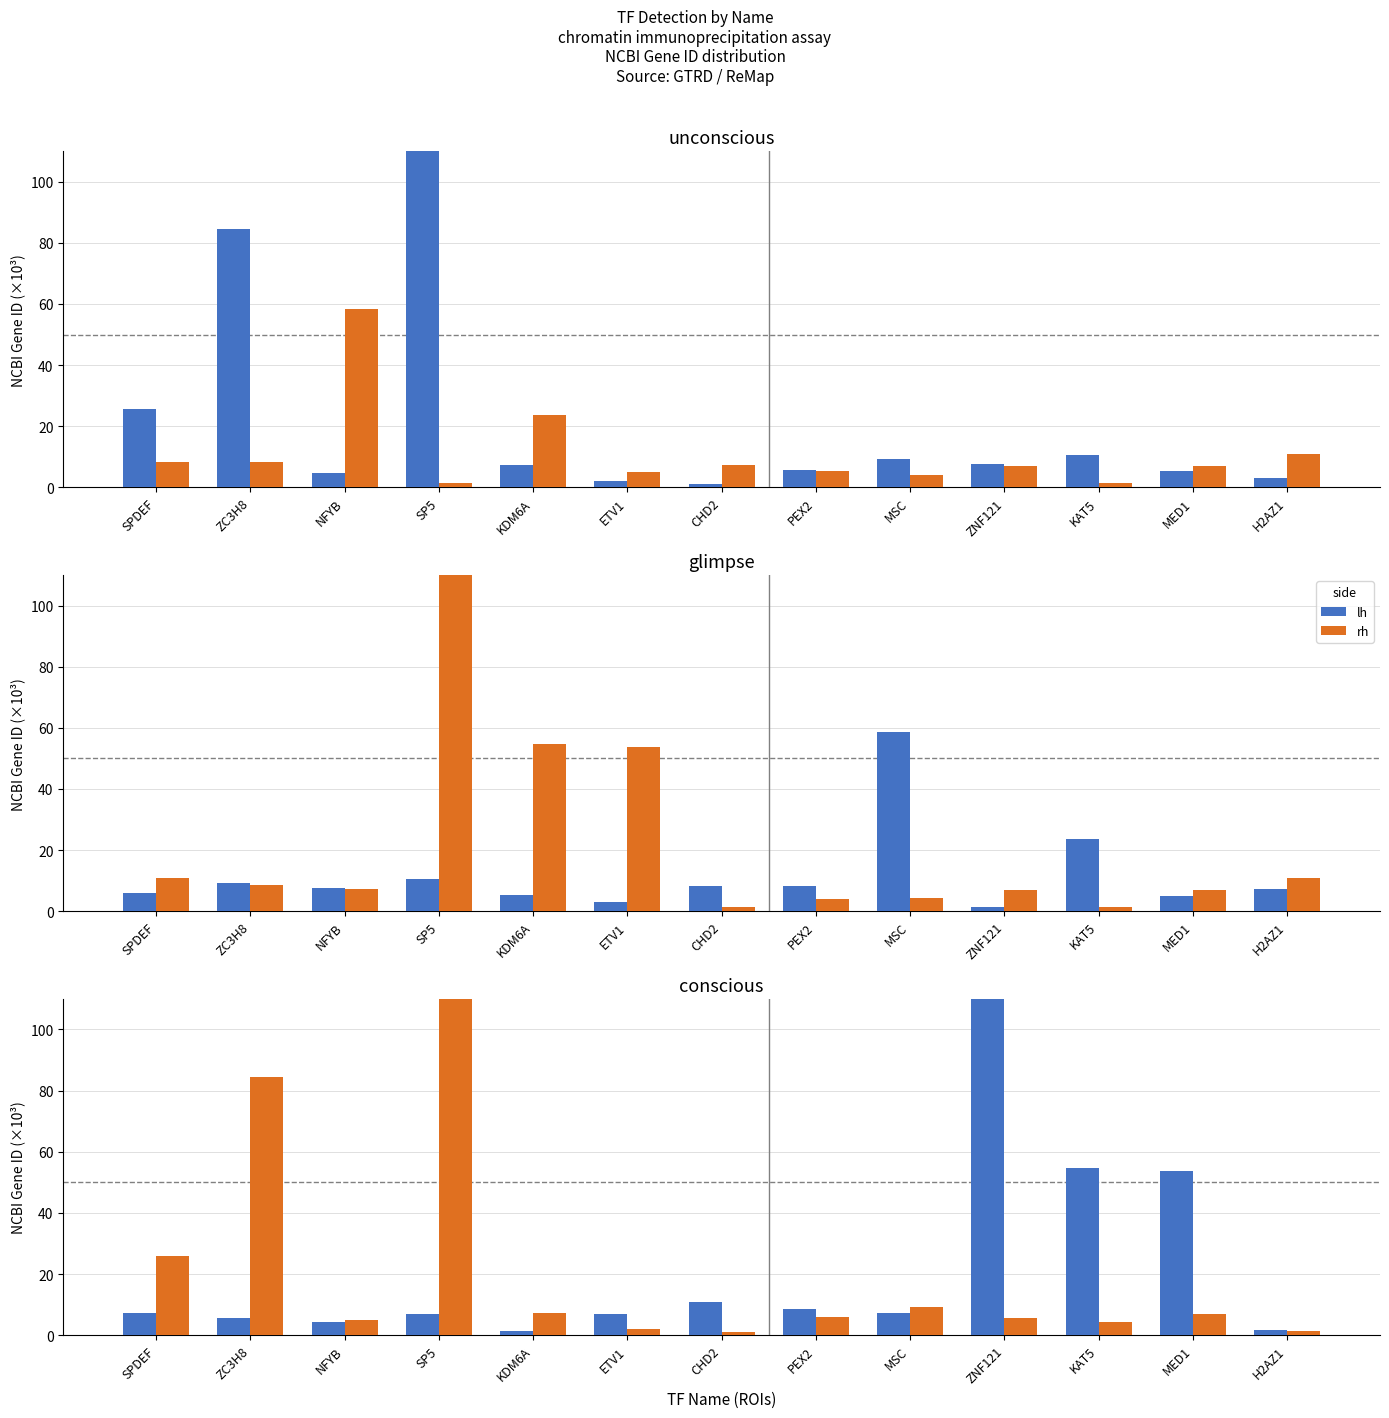

What are all the series names shown in the legend?

lh, rh